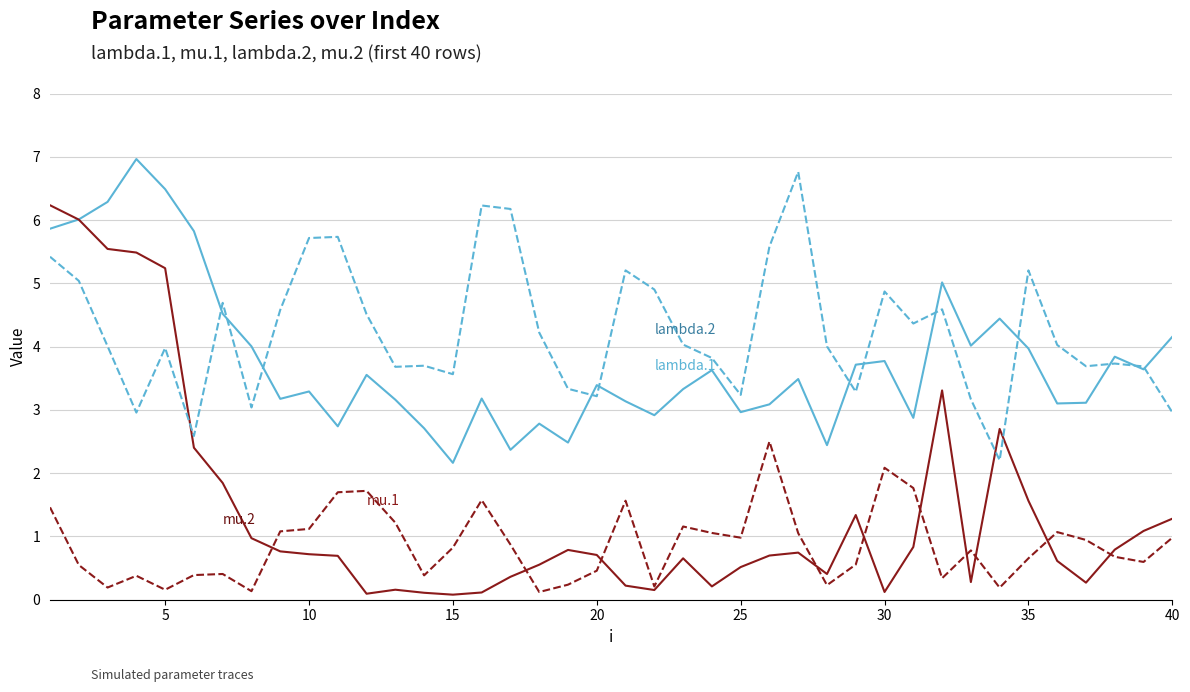

What is the greatest value displayed?

7.0